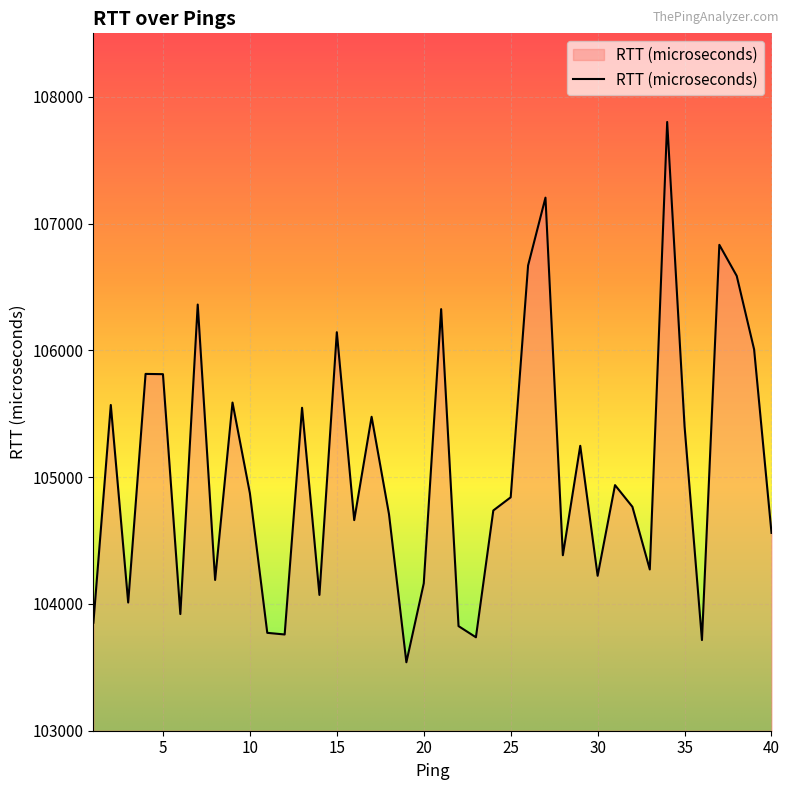

True or false: the data has more than 2 interior local peaks.

True